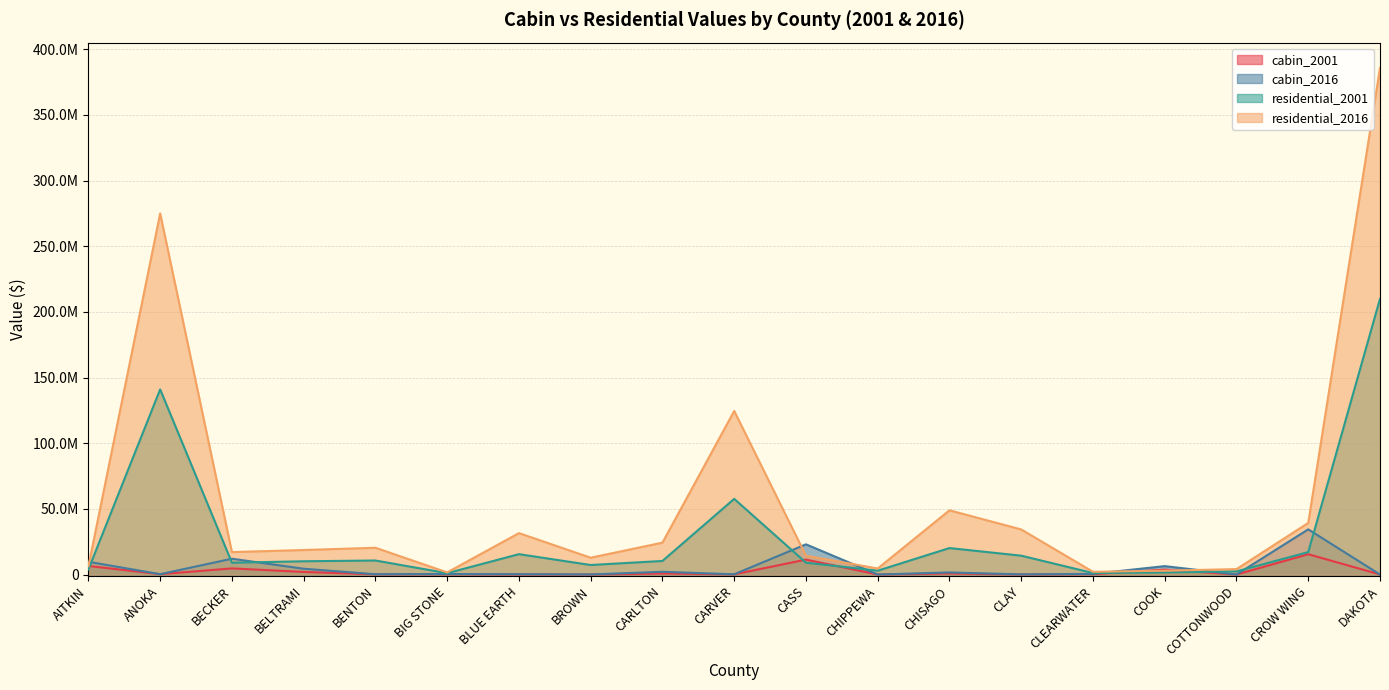

What position from the right is ANOKA?

18